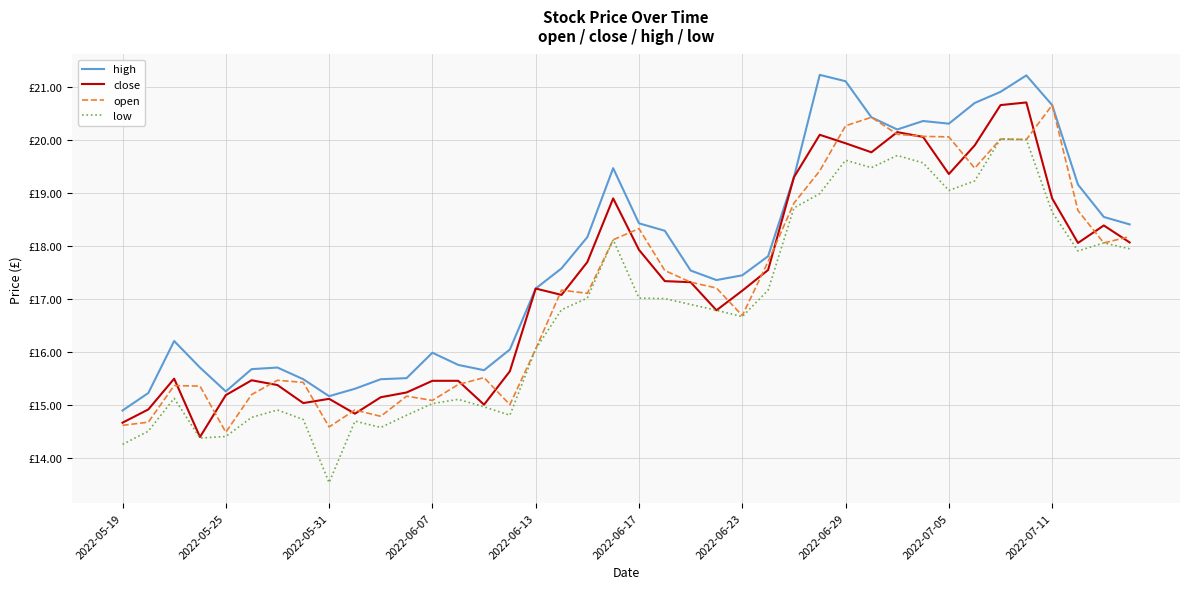

What is the maximum value for low?

20.0